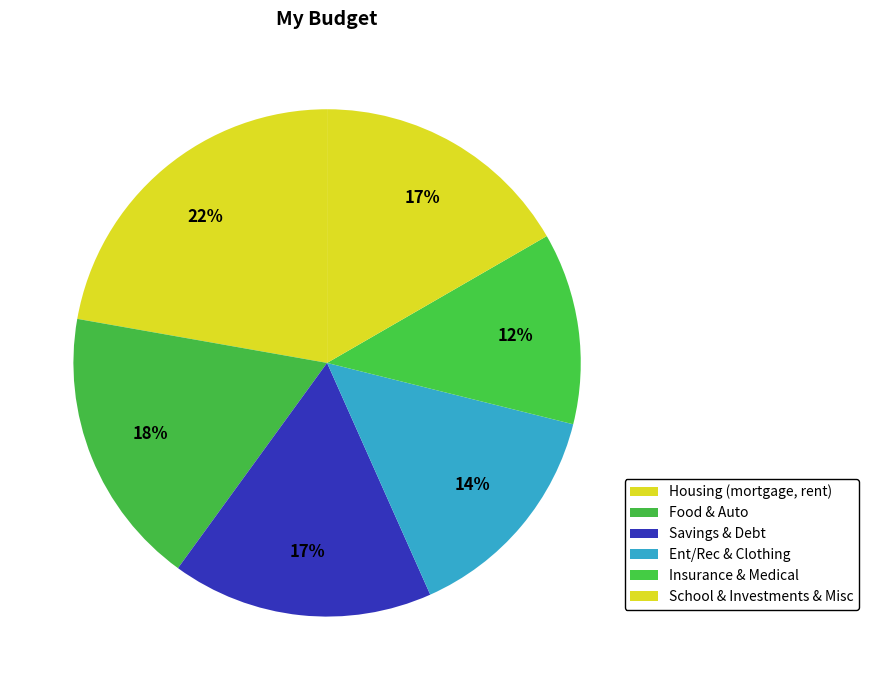

To the nearest percent, what is the difference between the largest and smallest slice percentages?

10%